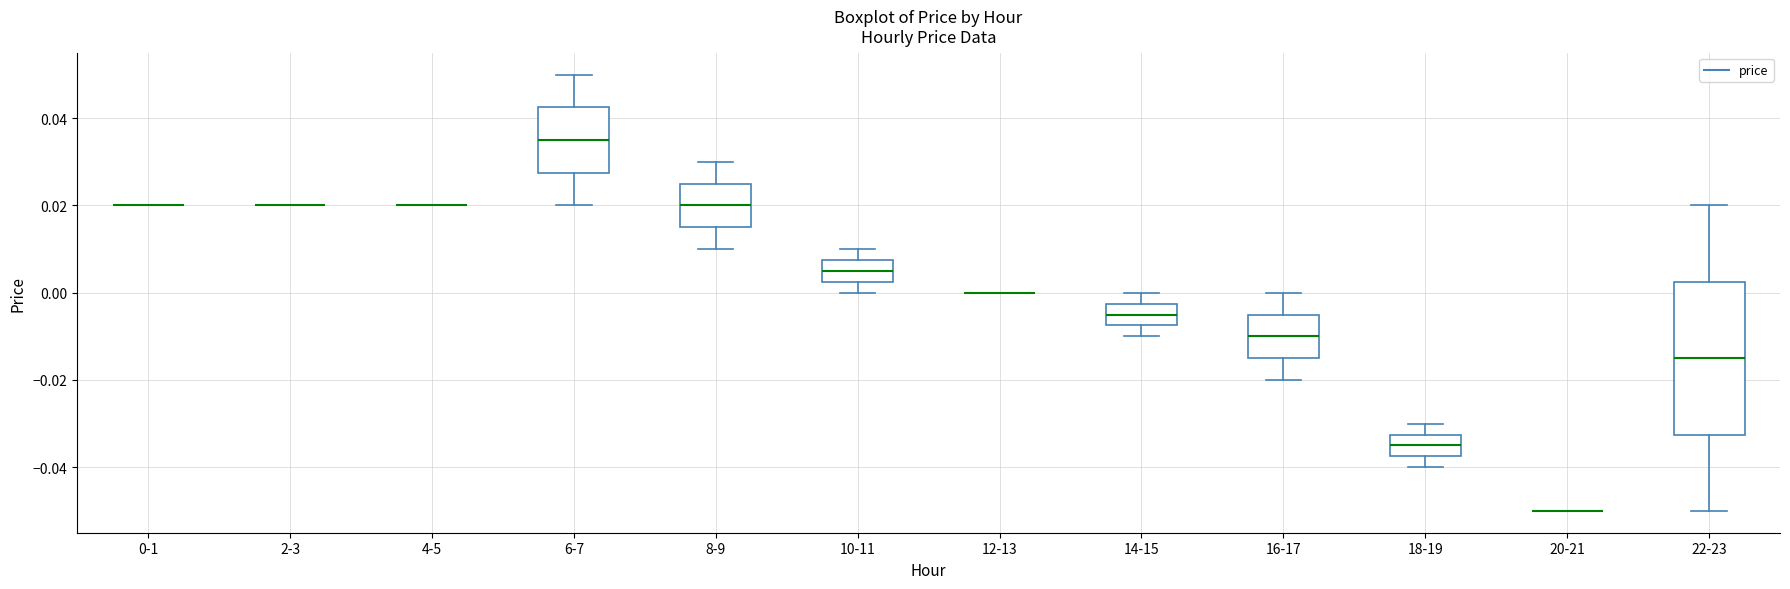

Comparing the boxes themselves (not the whiskers), which one is the tallest?

22-23